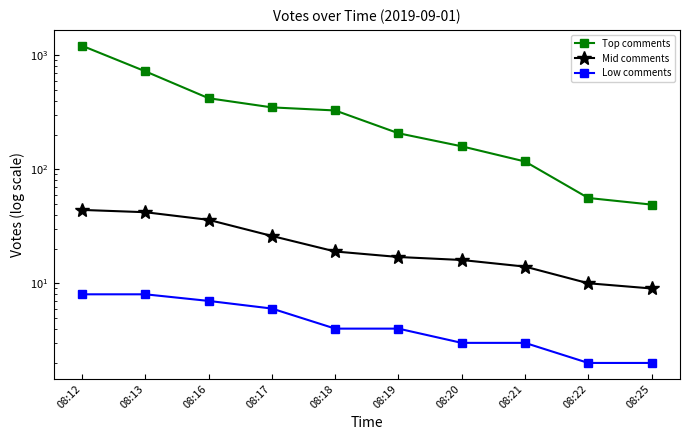

What is the difference between the Top comments values at 08:16 and 08:17?

71